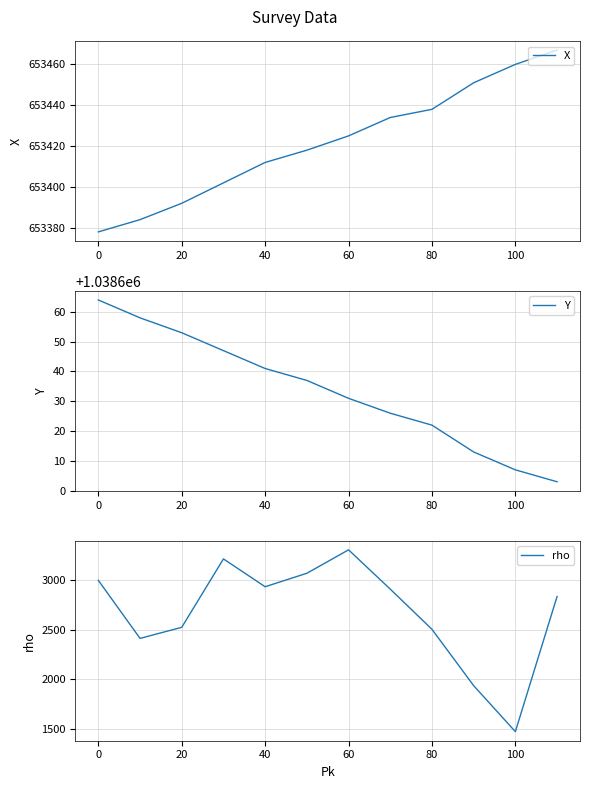

What is the difference between the maximum and second lowest values in the rho series?

1362